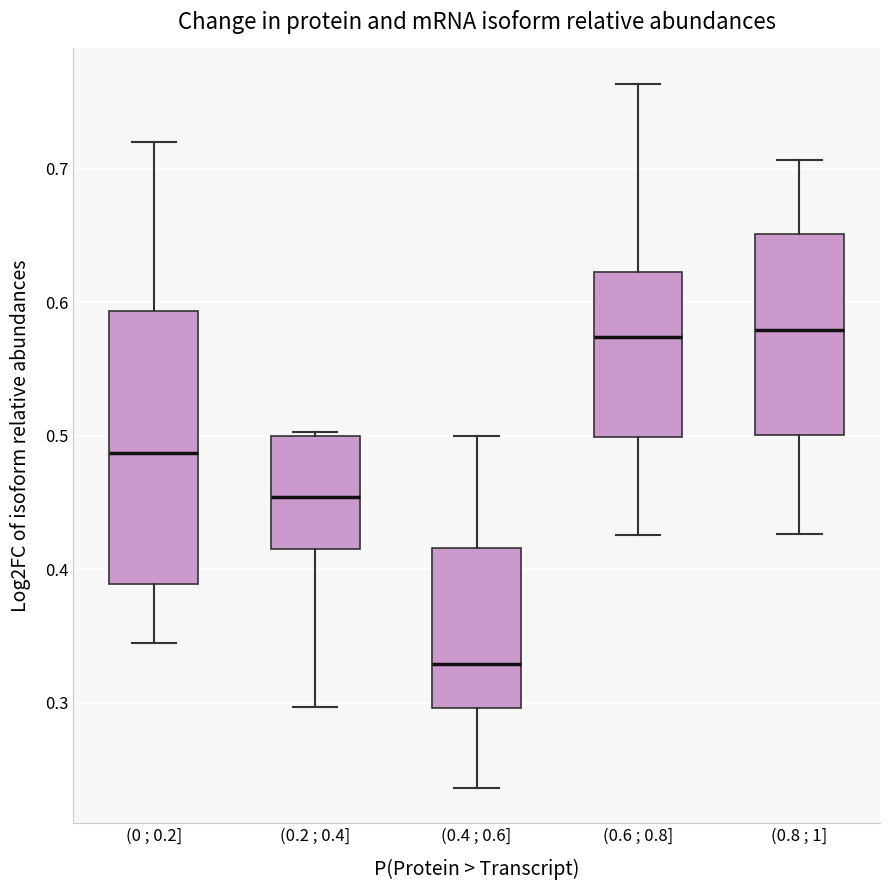

Which box has the lowest median line?

(0.4 ; 0.6]